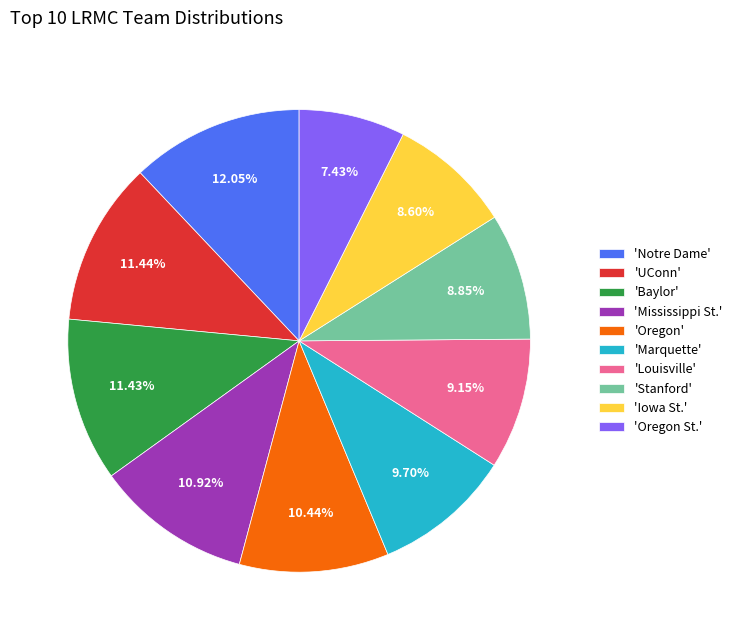

How many slices are in this pie chart?

10